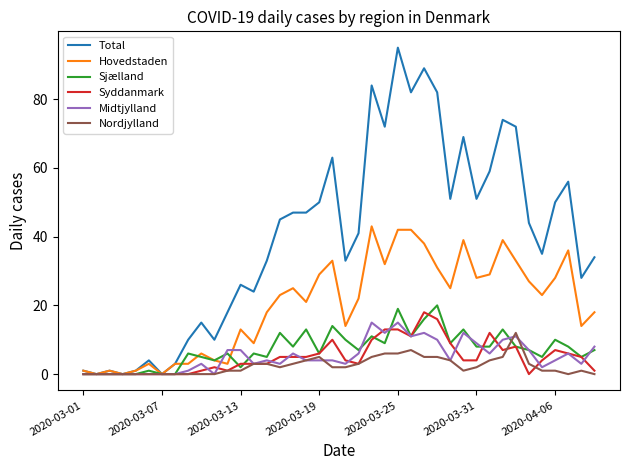

Which series has the widest spread of values?

Total